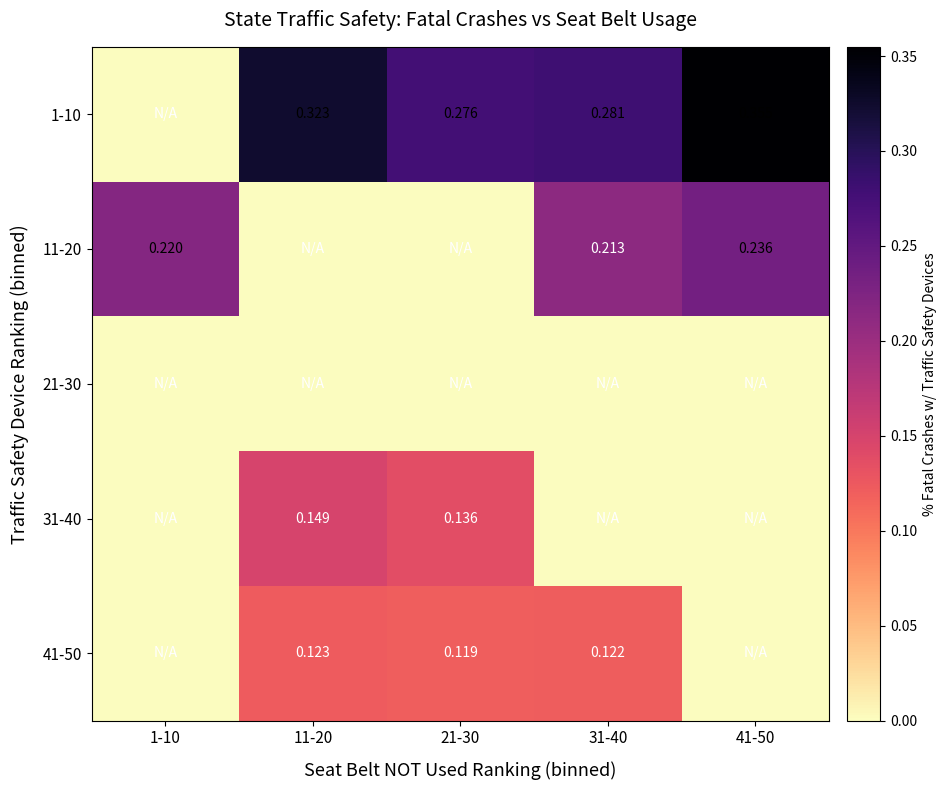

Is the value of 1-10 at 11-20 greater than the value of 41-50 at 31-40?

Yes